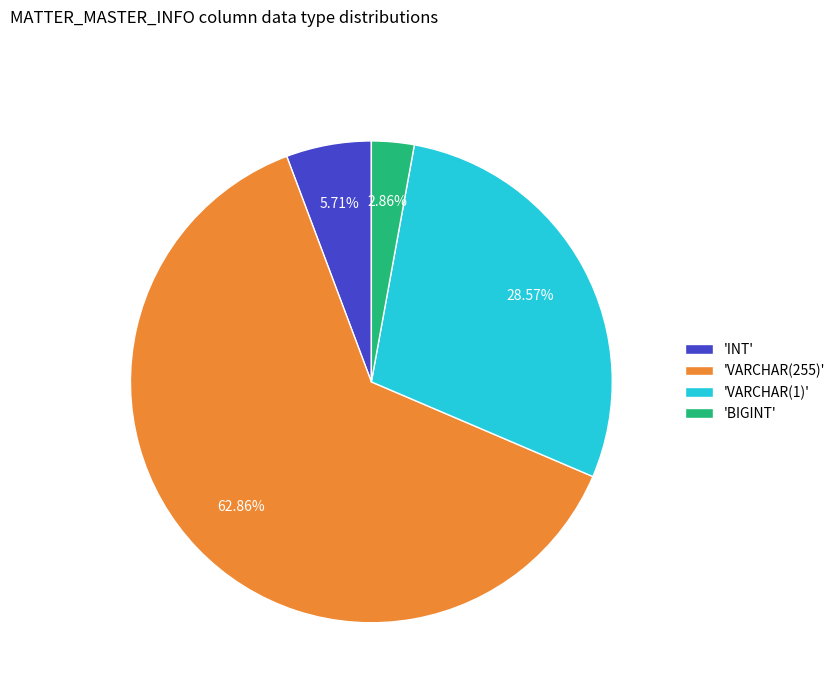

Count the number of slices in the pie.

4